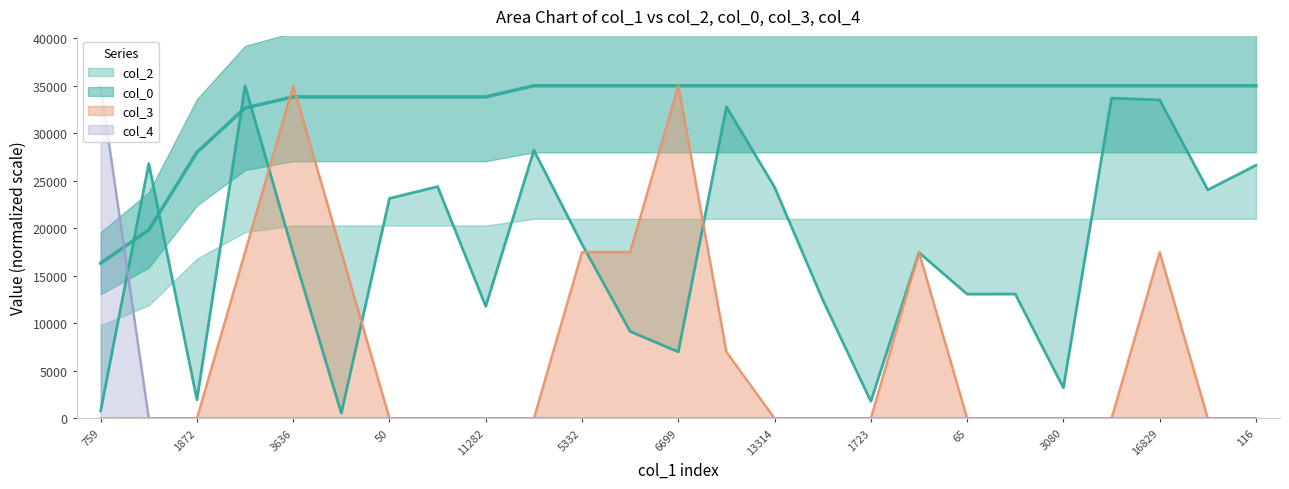

List the series in order of their overall mean, highest first.

col_0, col_2, col_3, col_4